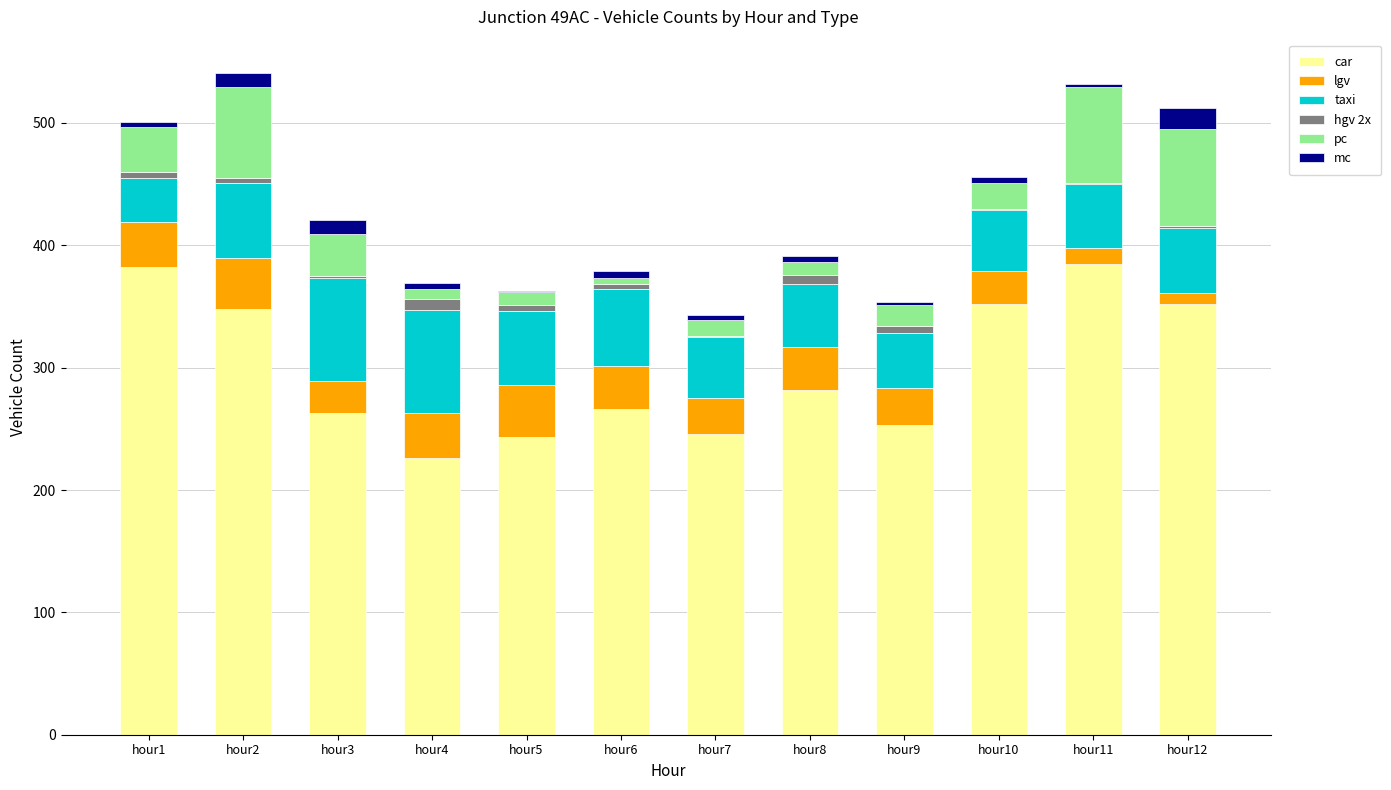

What is the maximum value for car?

385